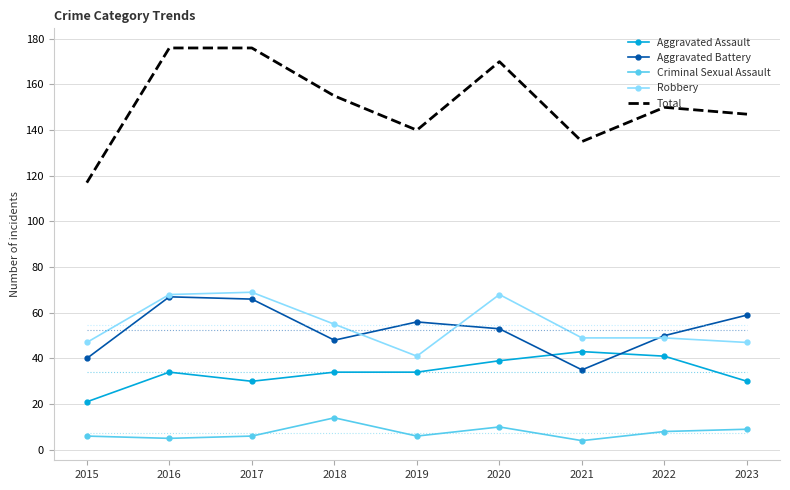

True or false: Robbery and Criminal Sexual Assault intersect in this chart.

False